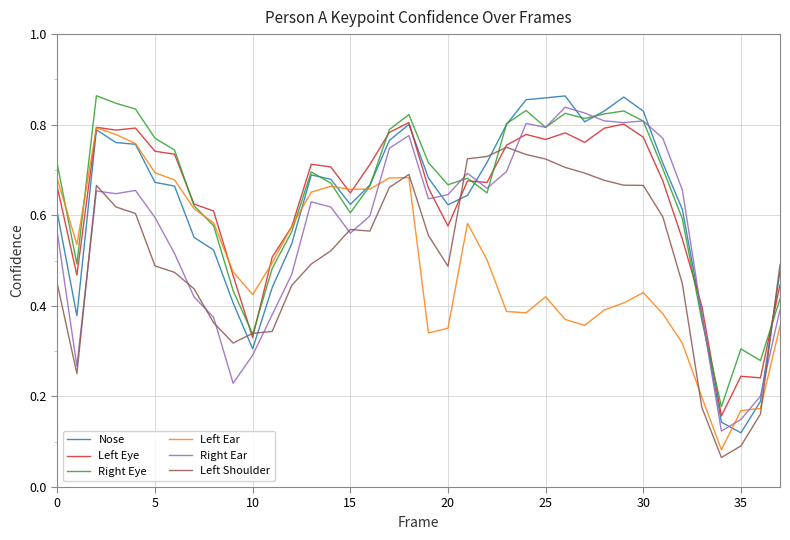

What are all the series names shown in the legend?

Nose, Left Eye, Right Eye, Left Ear, Right Ear, Left Shoulder